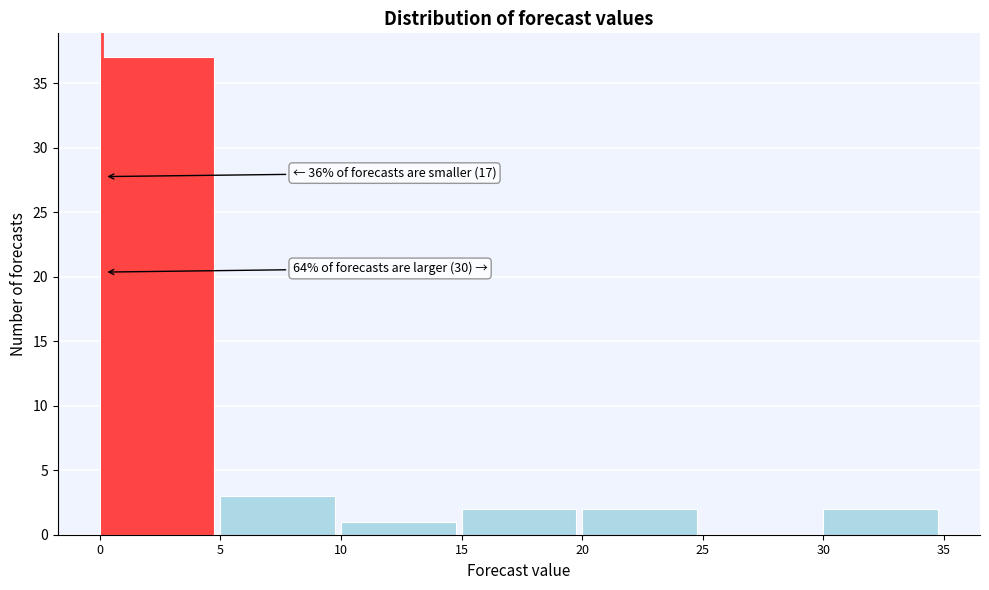

Over which range of the x-axis is the bar tallest?

0 to 5